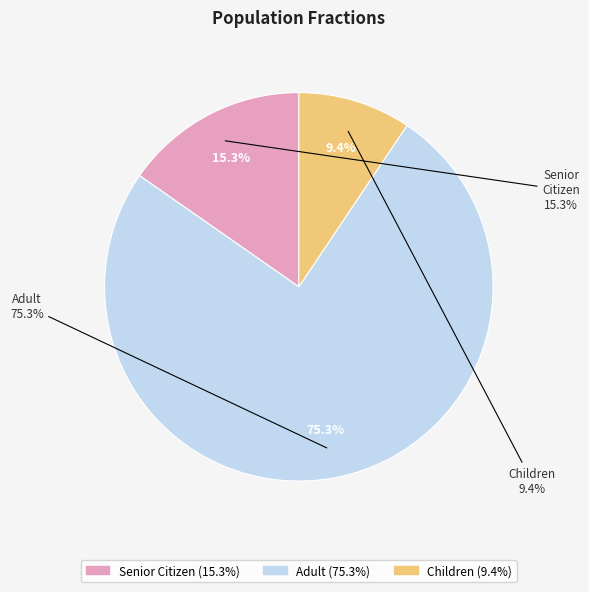

To the nearest percent, what portion does ChildrenFraction represent?

9%